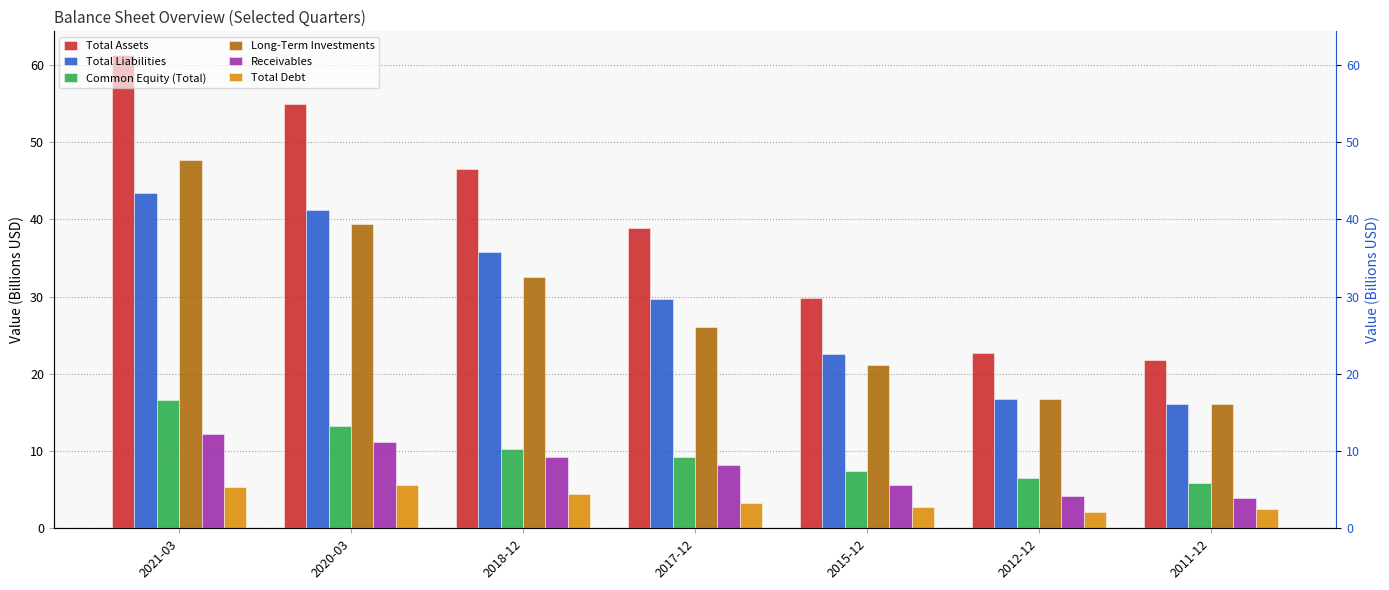

At which label is Common Equity (Total) closest to 11?

2018-12